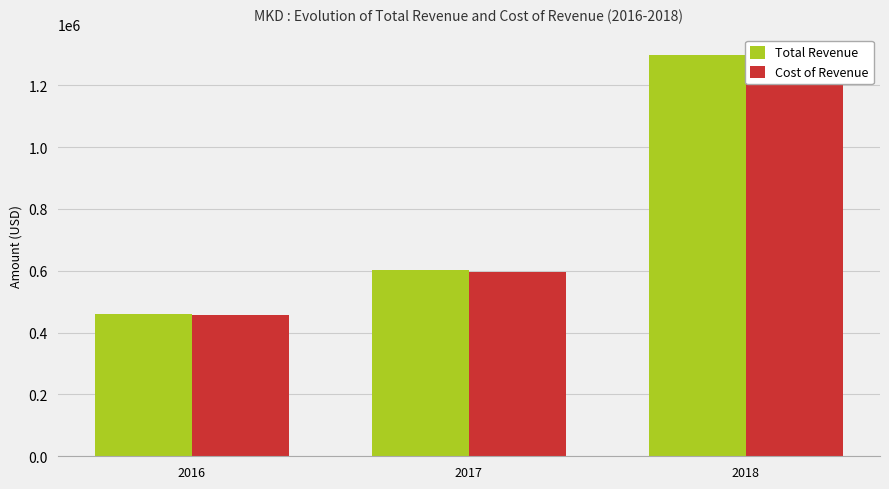

What value does the Cost of Revenue series have at 2016, to the nearest 50?

456300